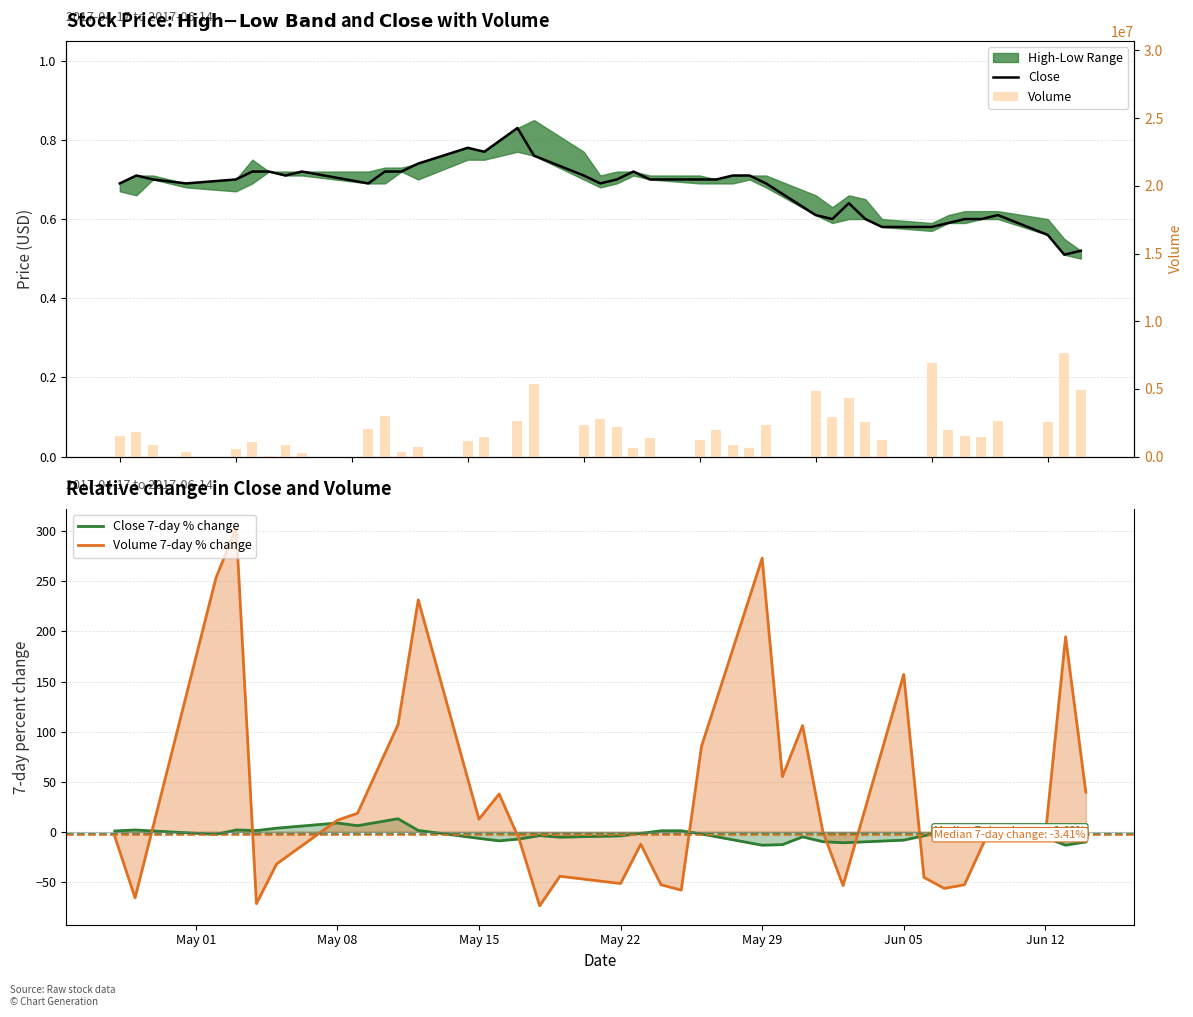

The value of Close 7-day % change at 16 is 1.9. True or false?

False